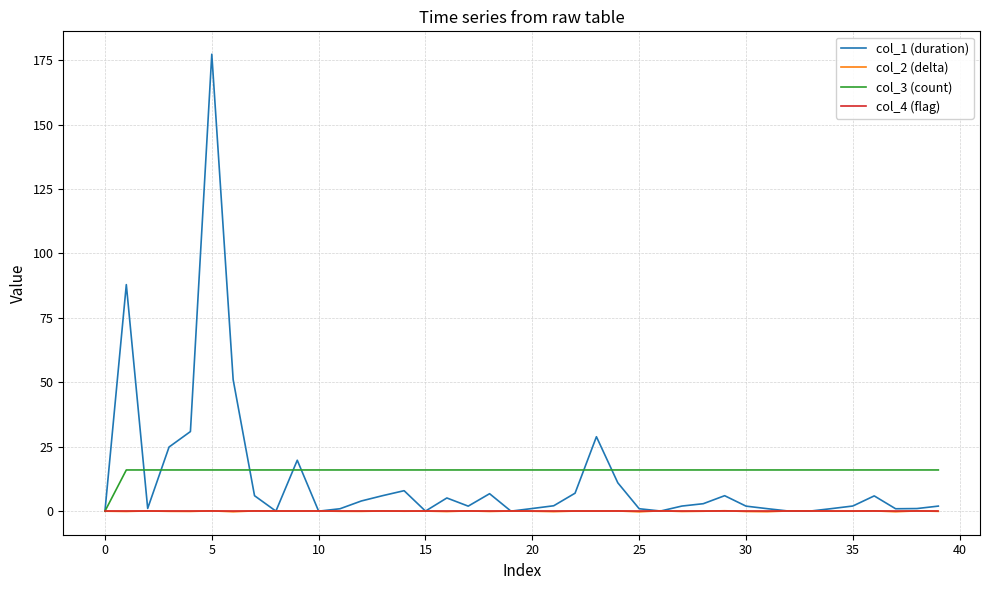

What is the greatest value displayed?

177.3